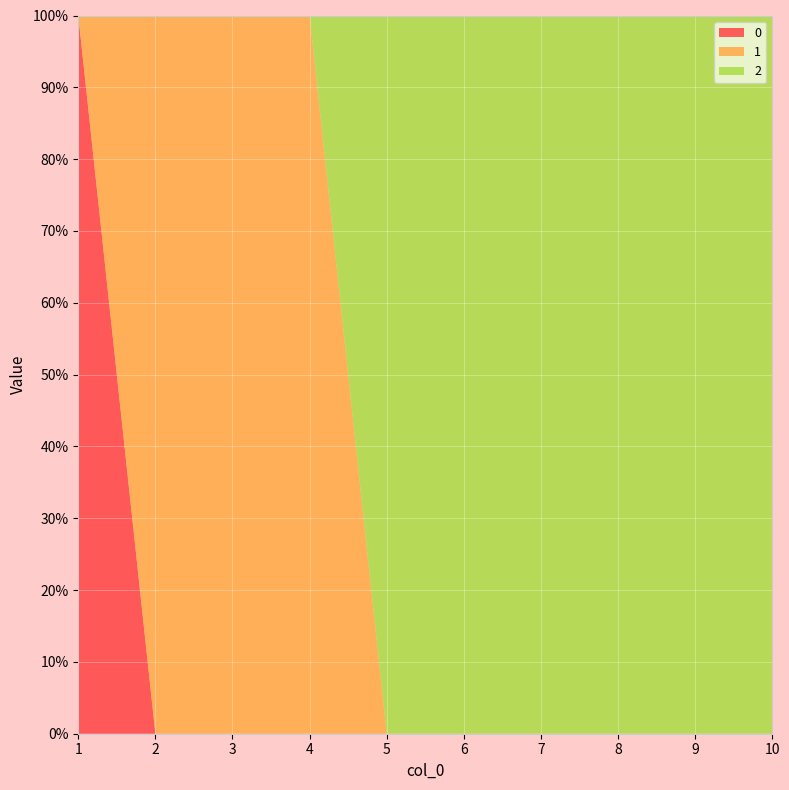

Reading left to right, list all the values displayed in this chart.

0: 1	0	0	0	0	0	0	0	0	0
1: 0	1	1	1	0	0	0	0	0	0
2: 0	0	0	0	1	1	1	1	1	1